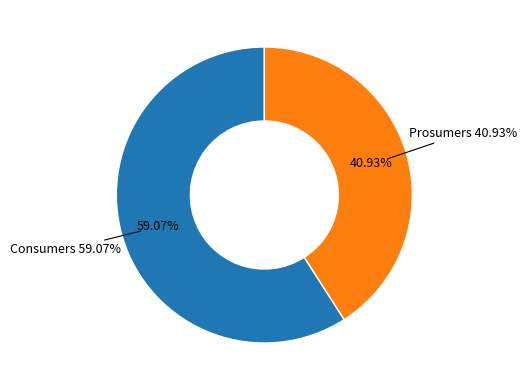

To the nearest percent, what is the combined percentage of Prosumers and Consumers?

100%